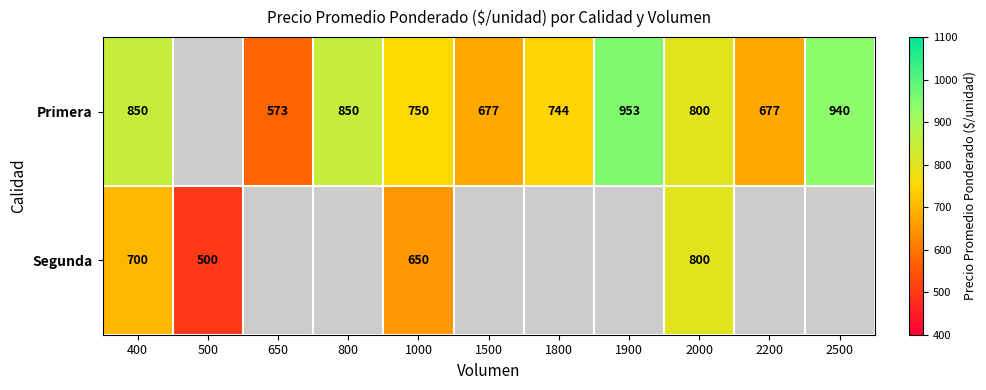

What is the difference between the Primera values at 800 and 1900?

103